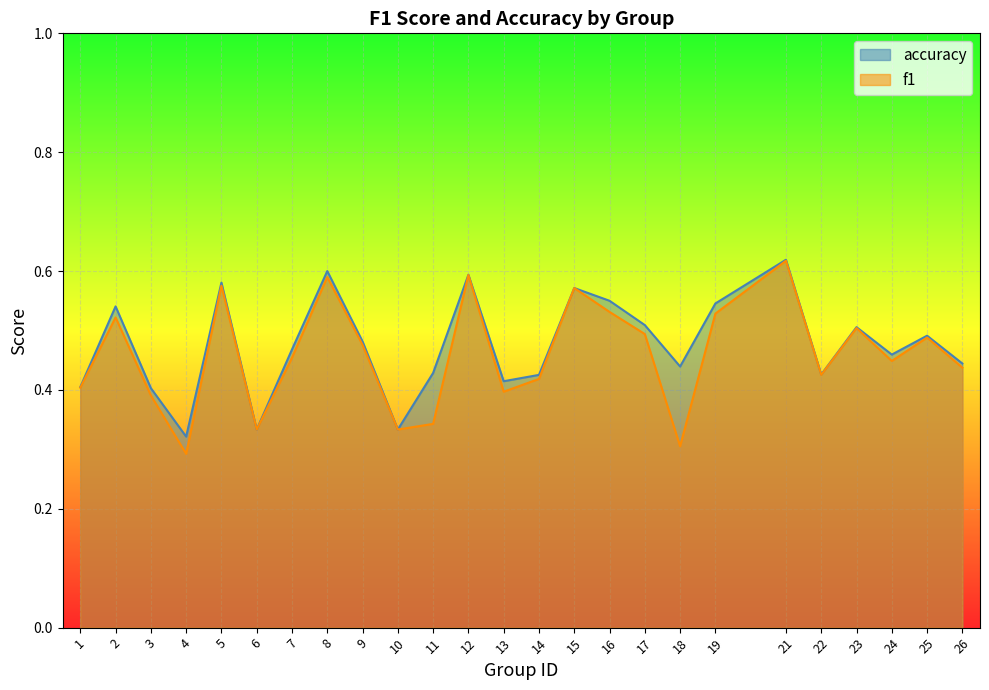

At how many categories does at least one series exceed 0?

25